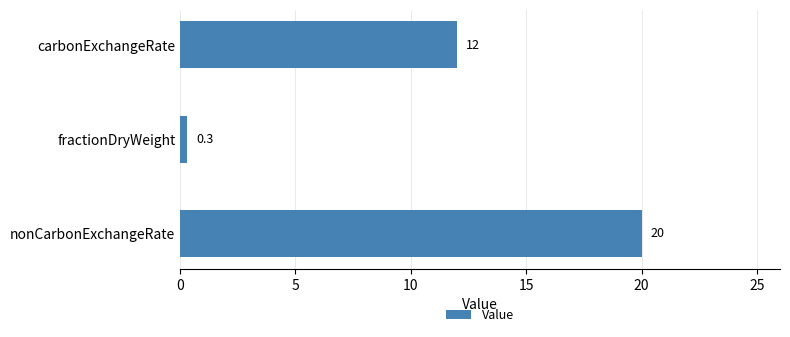

At which category does the chart reach its minimum across all series?

fractionDryWeight